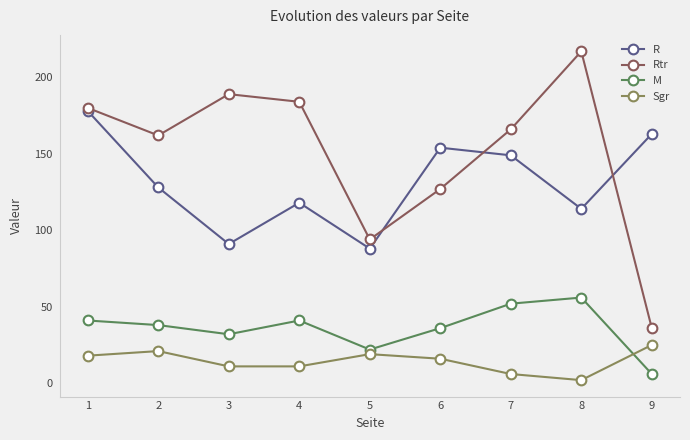

How many lines are shown in the chart?

4